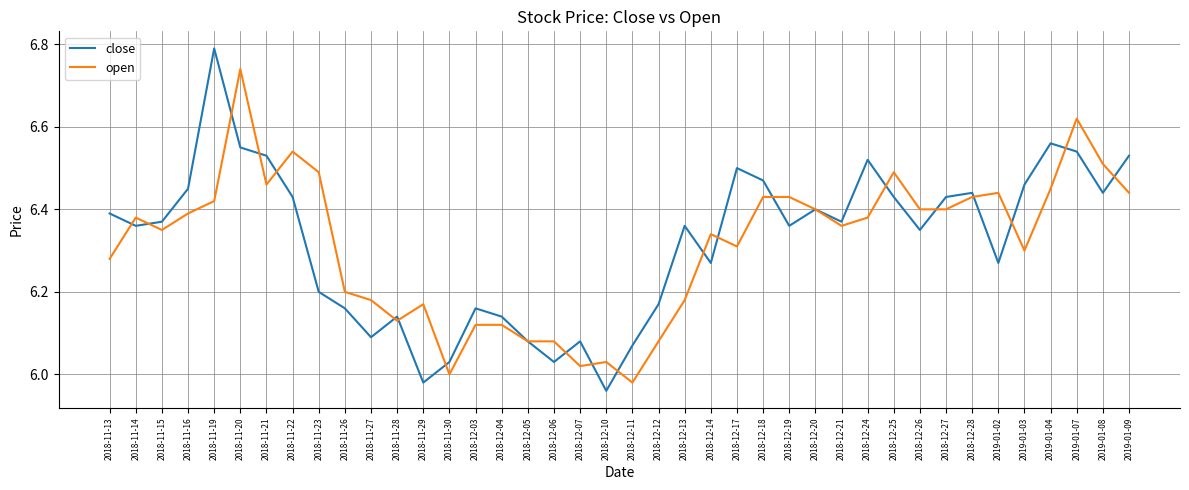

Which category has the highest value across all series?

2018-11-19